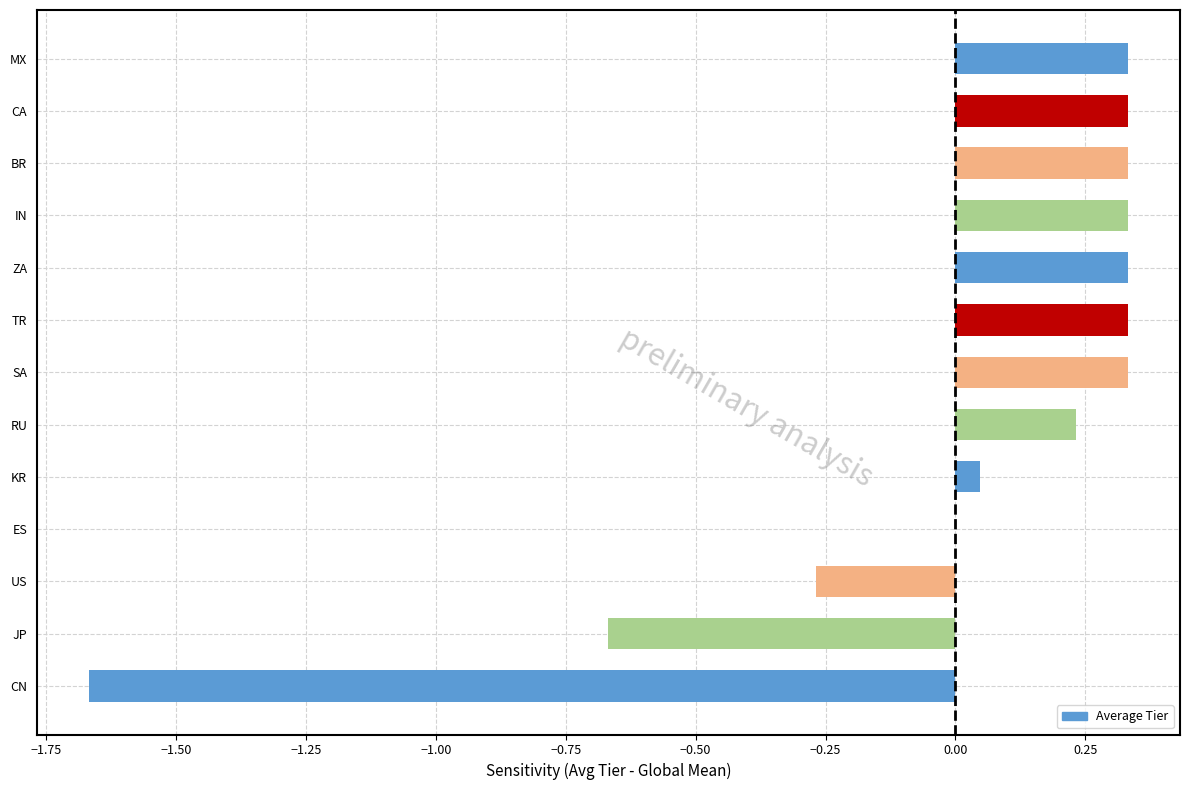

What is the change in value from RU to TR?

+0.1